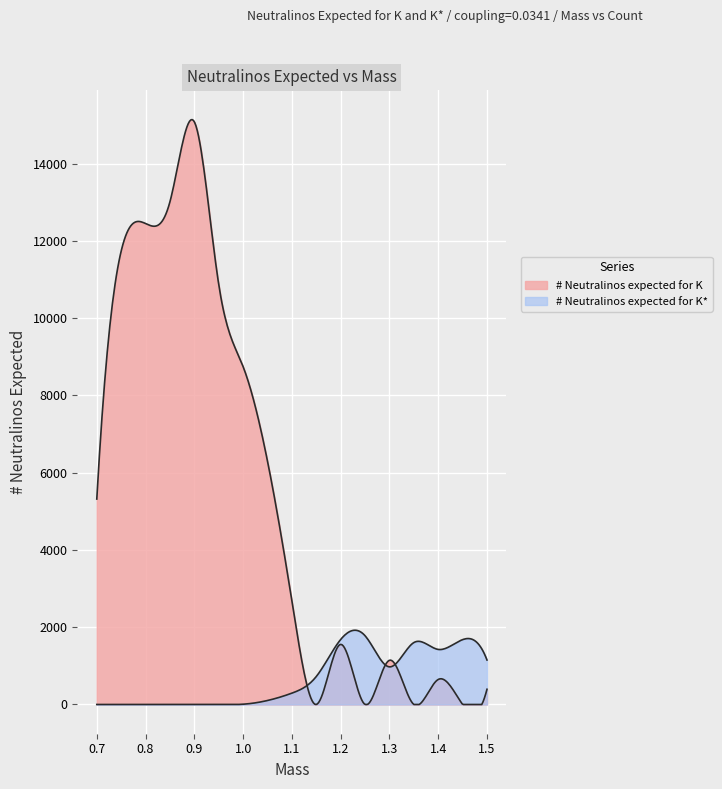

After their last crossing, which series has the higher values: # Neutralinos expected for K or # Neutralinos expected for K*?

# Neutralinos expected for K*